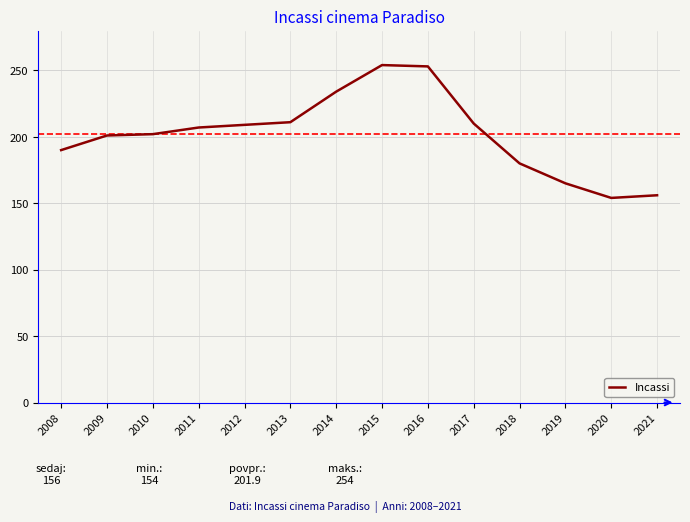

What is the difference between the maximum and minimum values?

100